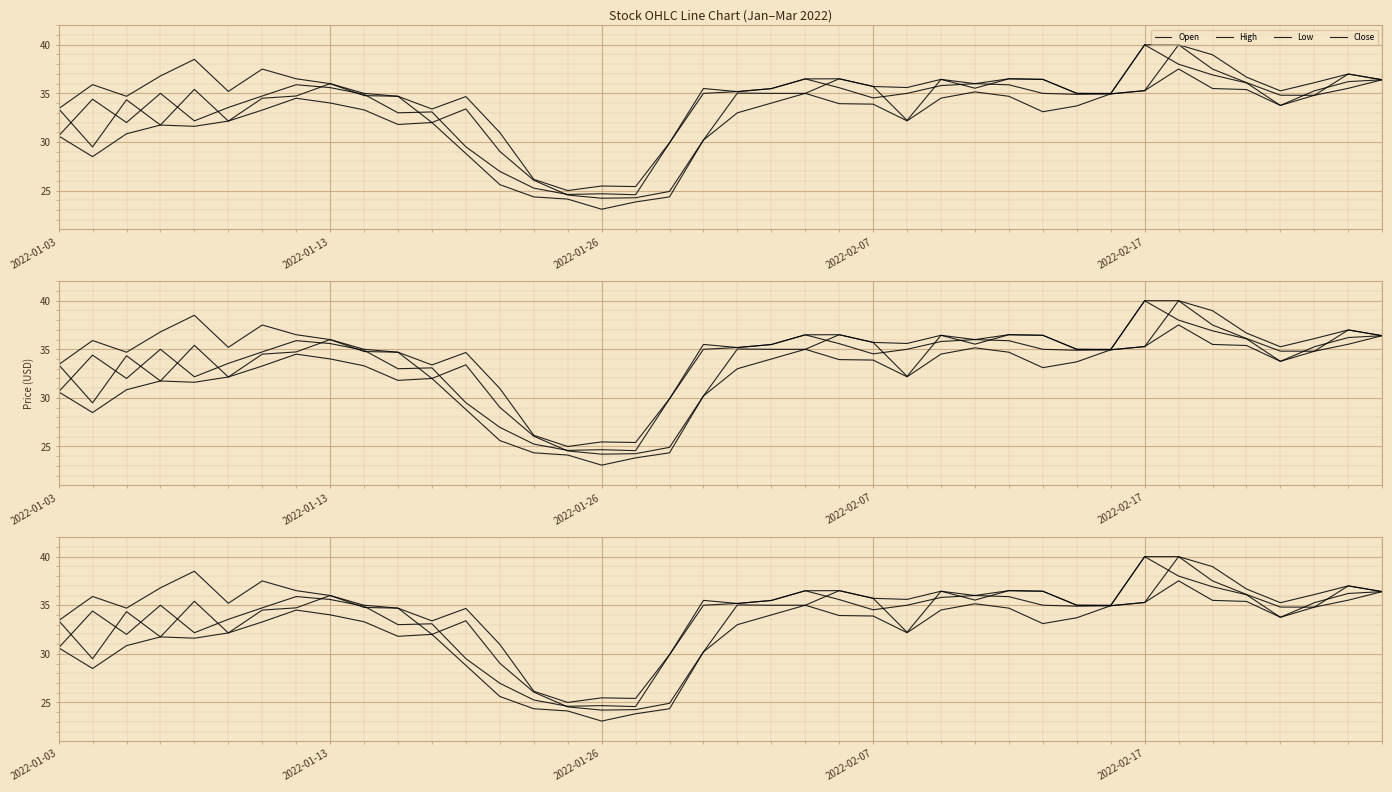

At which label does High first exceed 35?

2022-01-13